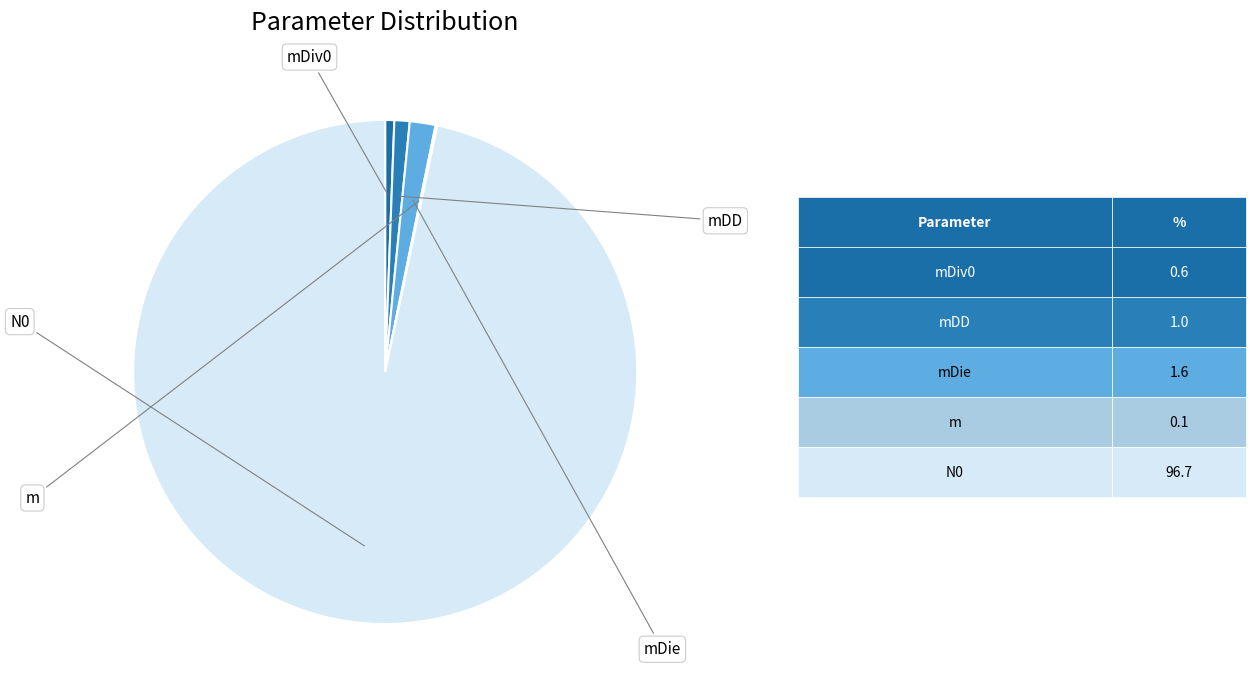

Rank the categories by value from lowest to highest.

m, mDiv0, mDD, mDie, N0